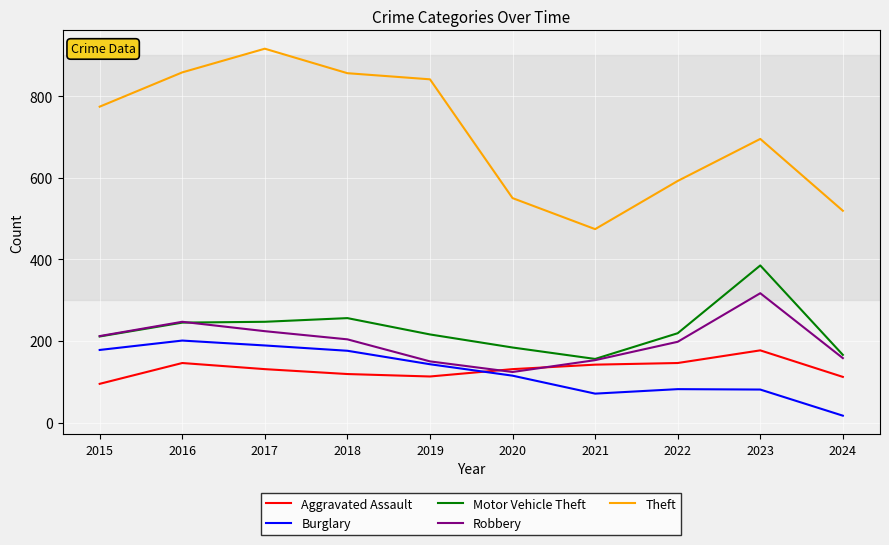

What is the difference between the maximum and minimum values in the Aggravated Assault series?

82